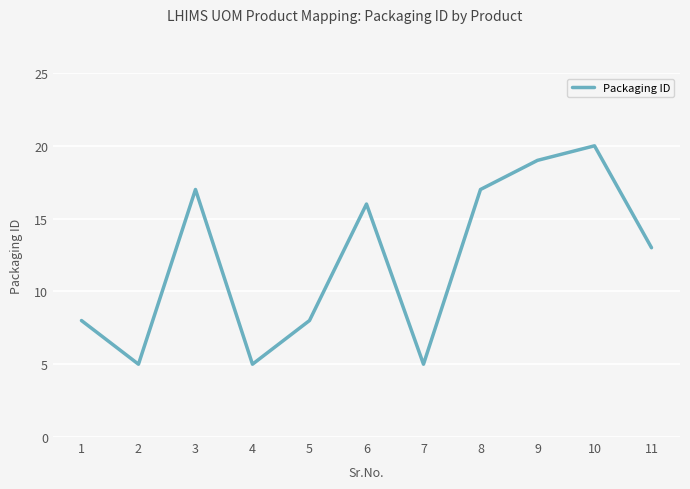

What is the approximate value at 7, to the nearest 5?

5